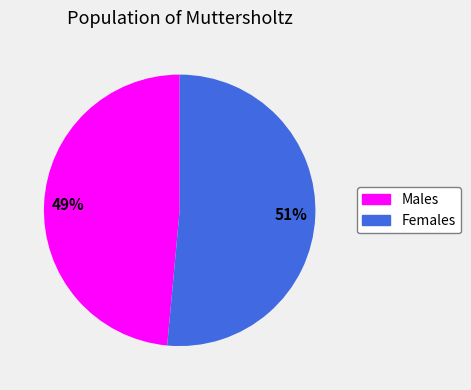

Which category accounts for the majority?

Females